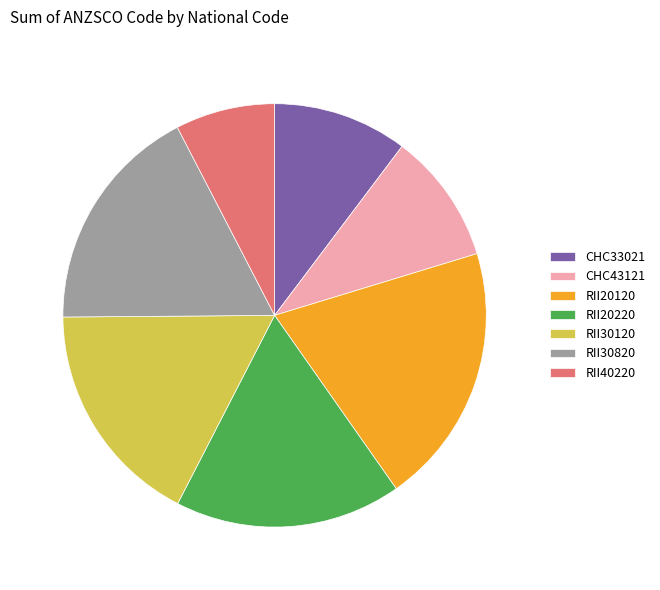

Is the sum of RII30820 and RII20120 greater than half?

No